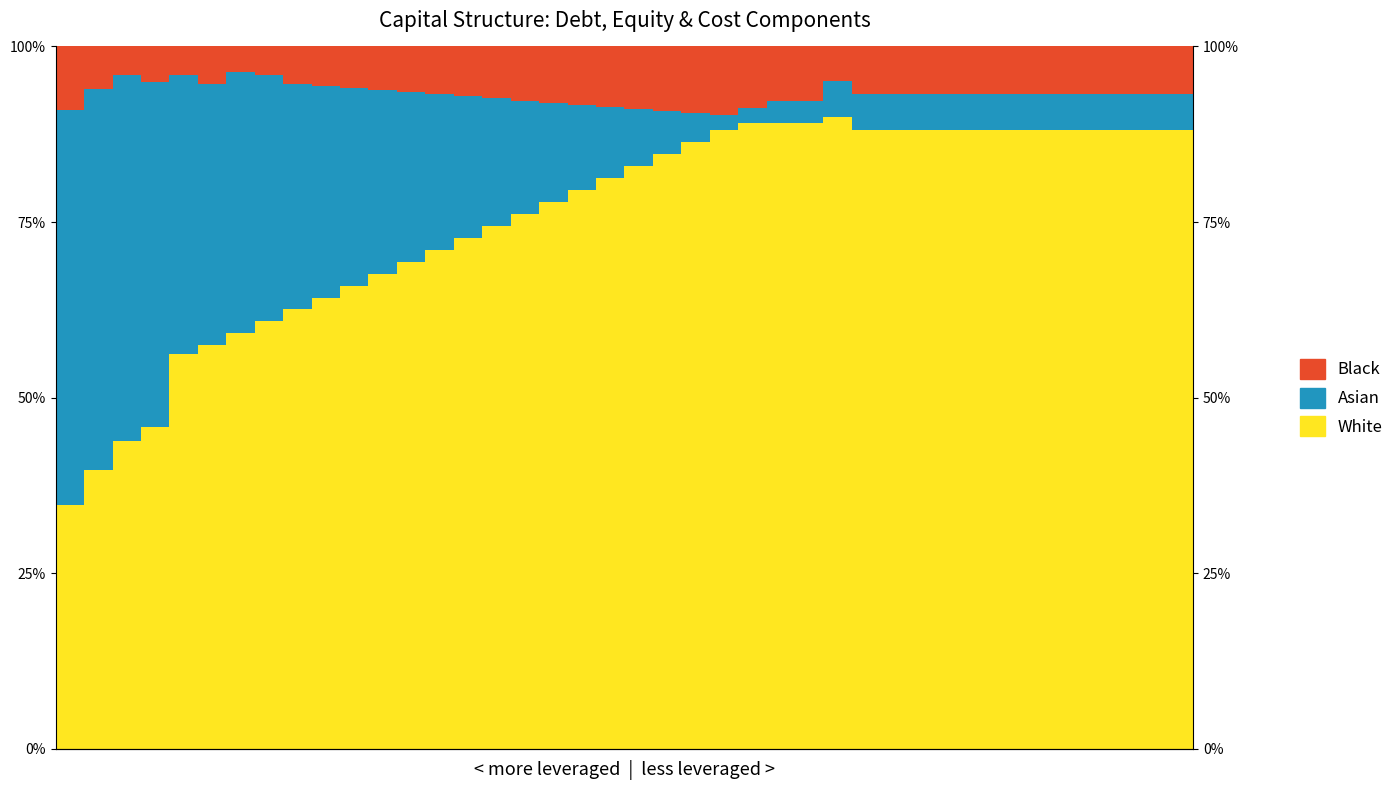

What are all the series names shown in the legend?

White, Asian, Black